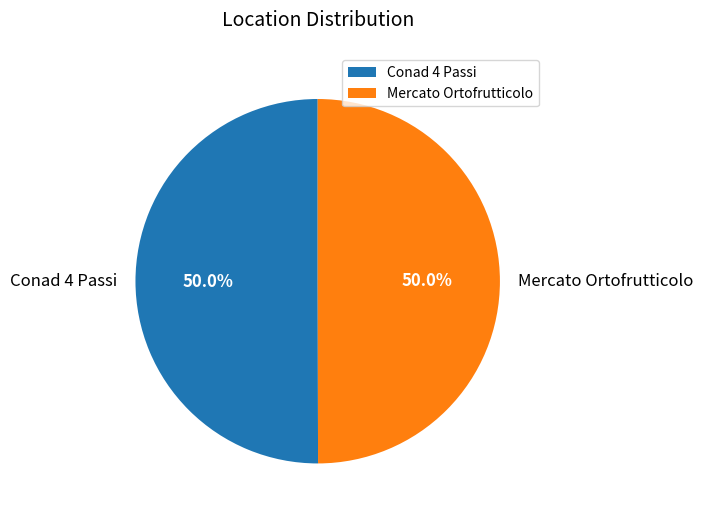

What is the ratio of the value at Mercato Ortofrutticolo to the value at Conad 4 Passi?

1.0